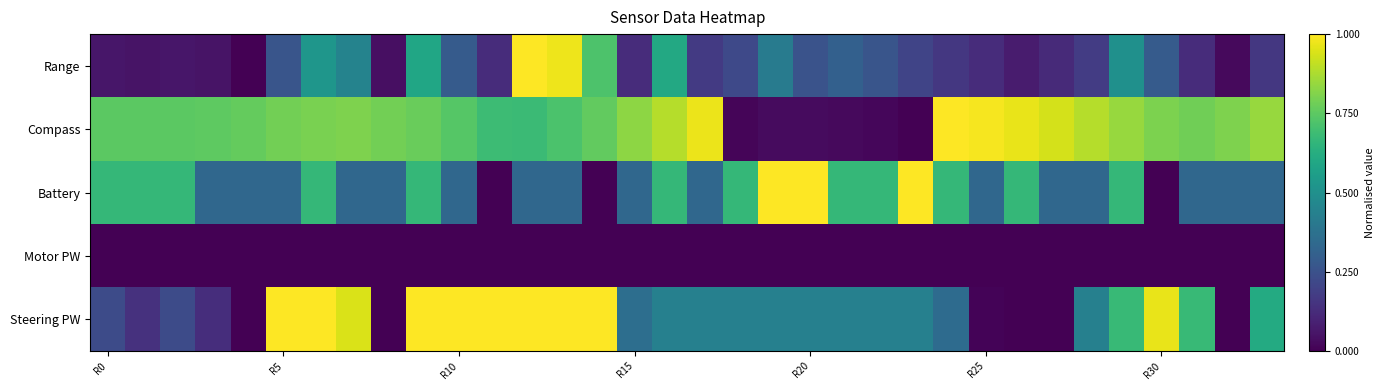

Reading right to left, what are all the values shown in this chart?

Range: 0.2	0.0	0.1	0.3	0.5	0.2	0.1	0.1	0.1	0.2	0.2	0.3	0.3	0.3	0.4	0.2	0.2	0.6	0.1	0.7	1.0	1.0	0.1	0.3	0.6	0.0	0.4	0.5	0.3	0.0	0.1	0.1	0.1	0.1
Compass: 0.8	0.8	0.8	0.8	0.8	0.9	0.9	1.0	1.0	1.0	0.0	0.0	0.0	0.0	0.0	0.0	1.0	0.9	0.8	0.8	0.7	0.7	0.7	0.7	0.8	0.8	0.8	0.8	0.8	0.8	0.8	0.7	0.7	0.7
Battery: 0.3	0.3	0.3	0.0	0.7	0.3	0.3	0.7	0.3	0.7	1.0	0.7	0.7	1.0	1.0	0.7	0.3	0.7	0.3	0.0	0.3	0.3	0.0	0.3	0.7	0.3	0.3	0.7	0.3	0.3	0.3	0.7	0.7	0.7
Motor PW: 0.0	0.0	0.0	0.0	0.0	0.0	0.0	0.0	0.0	0.0	0.0	0.0	0.0	0.0	0.0	0.0	0.0	0.0	0.0	0.0	0.0	0.0	0.0	0.0	0.0	0.0	0.0	0.0	0.0	0.0	0.0	0.0	0.0	0.0
Steering PW: 0.6	0.0	0.7	1.0	0.7	0.4	0.0	0.0	0.0	0.3	0.4	0.4	0.4	0.4	0.4	0.4	0.4	0.4	0.4	1.0	1.0	1.0	1.0	1.0	1.0	0.0	0.9	1.0	1.0	0.0	0.1	0.2	0.1	0.2